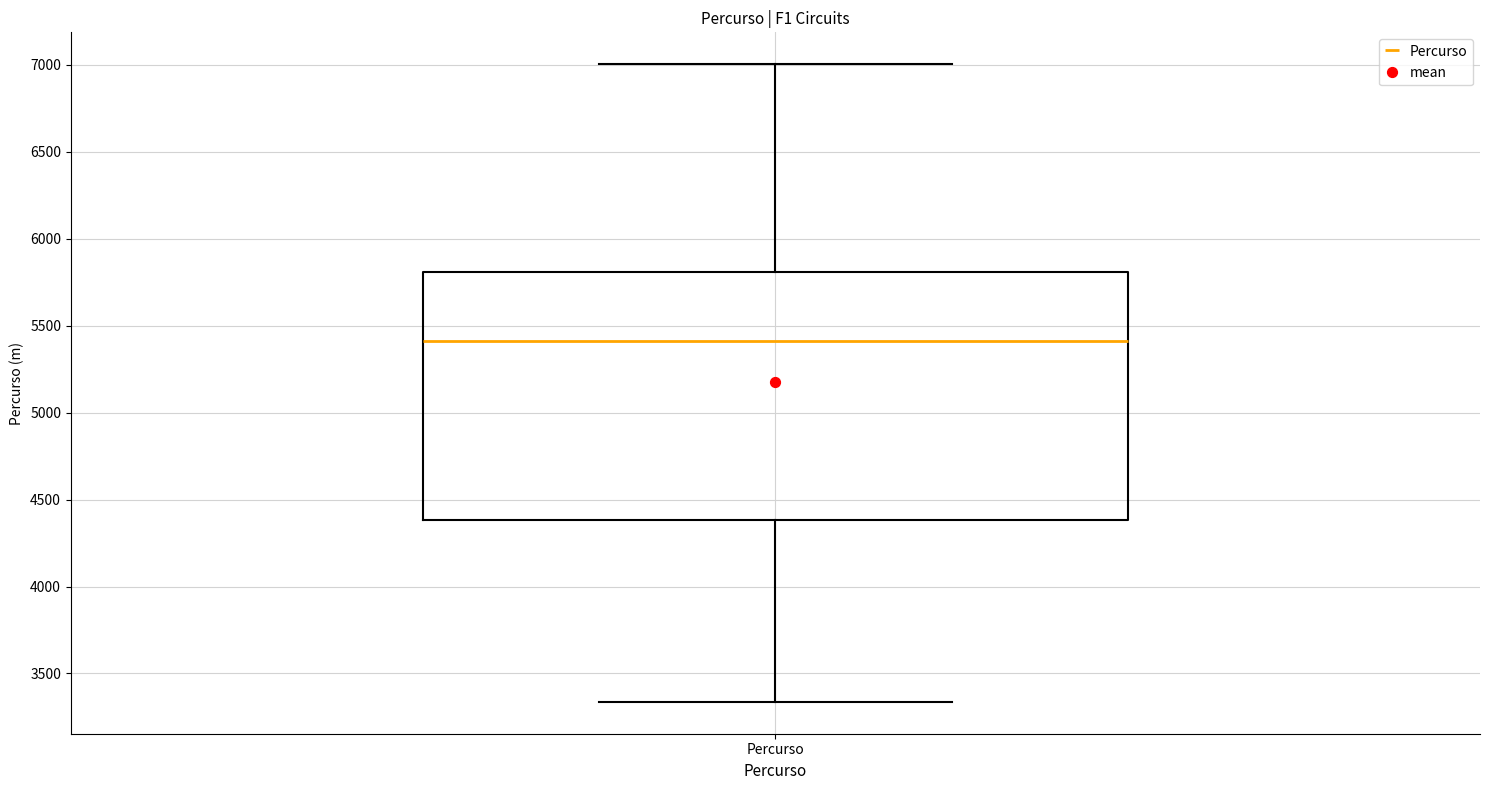

Transcribe this box plot: give where the median line is, the range the box spans, and where the two whiskers end, as read against the y-axis. The values are not printed on the chart, so give them approximately, as read against the axis.

median 5400, box 4400 to 5800, whiskers 3350 to 7000